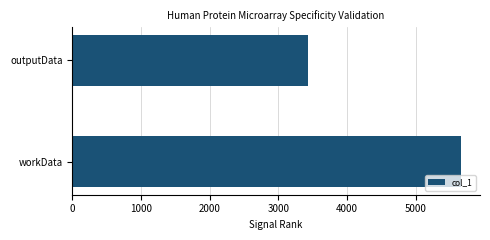

What is the change in value from workData to outputData?

-2224